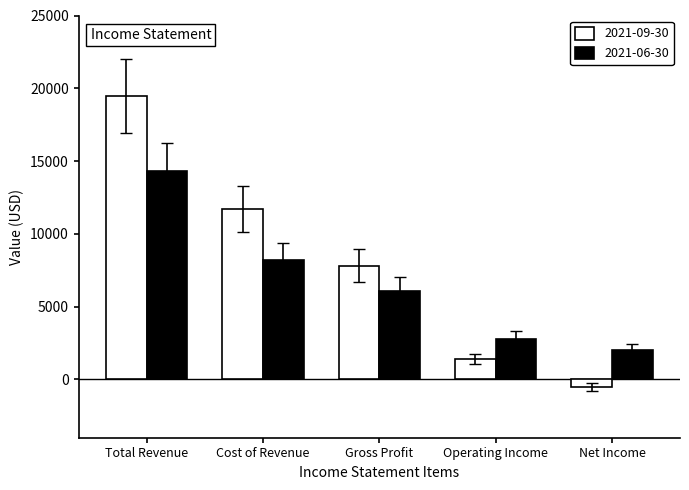

True or false: 2021-09-30 has a value of 30234 at Total Revenue.

False